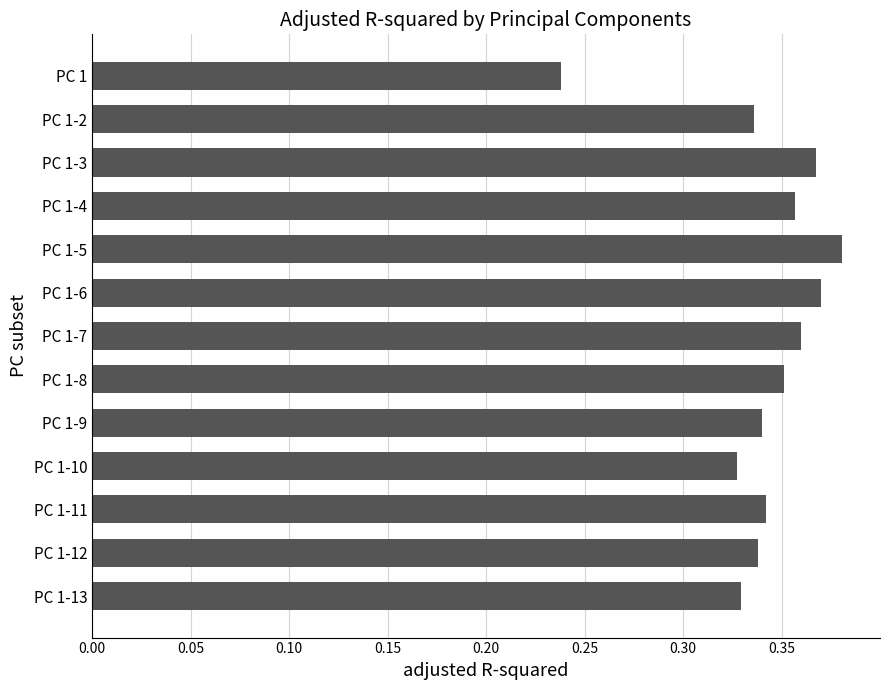

Is it true that the value at PC 1-3 is 0.5?

False